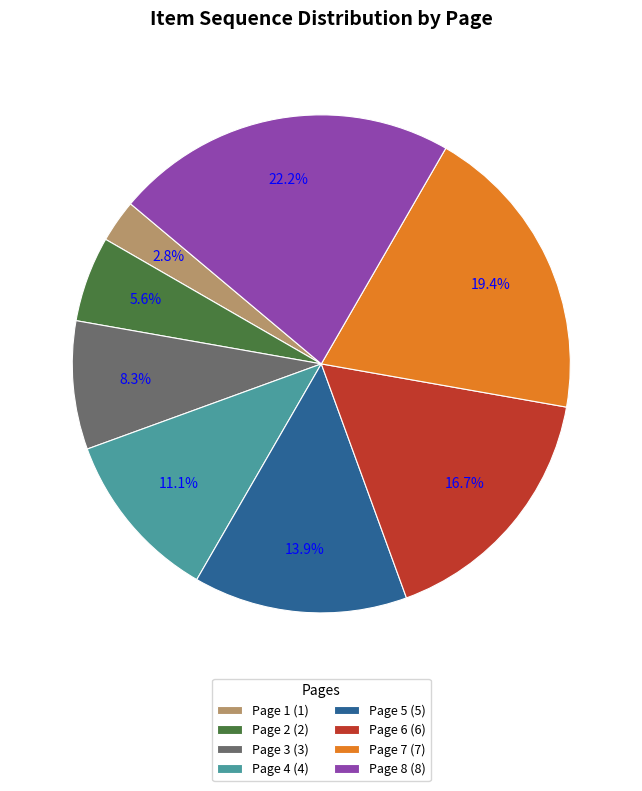

To the nearest percent, what is the average slice percentage?

12%